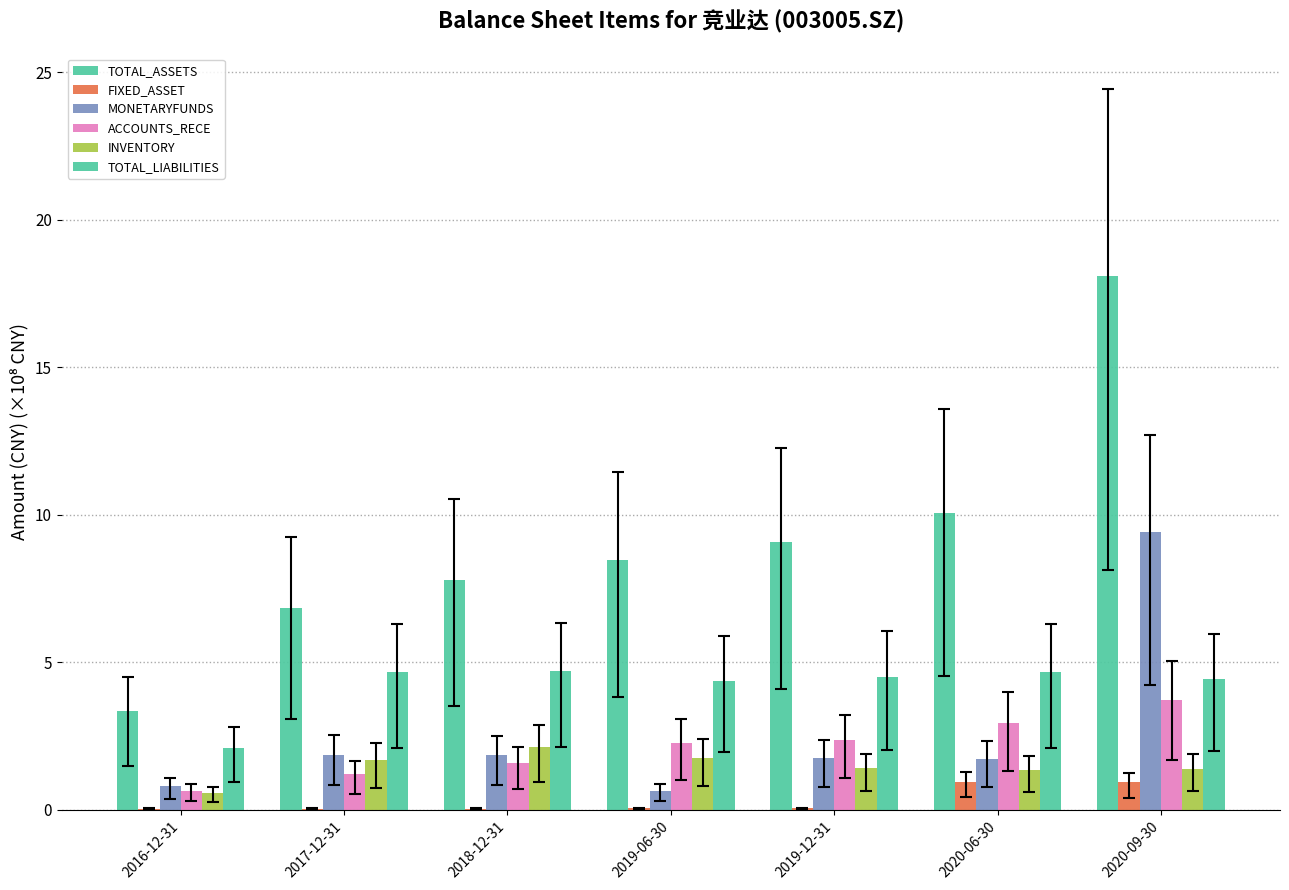

How many groups of bars are there?

7